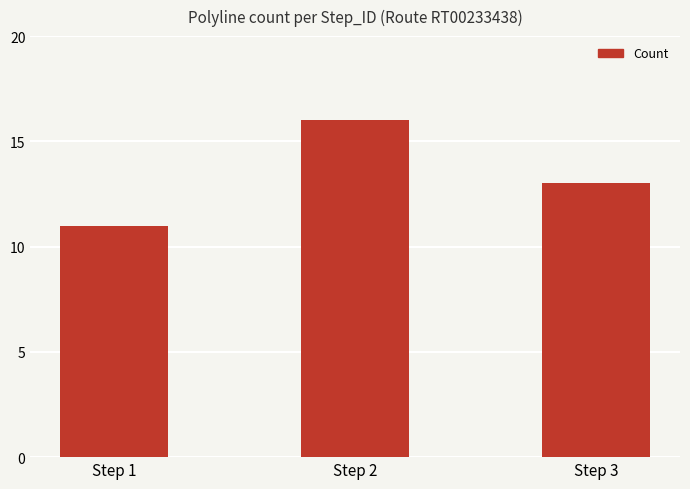

How many bars are there in total?

3